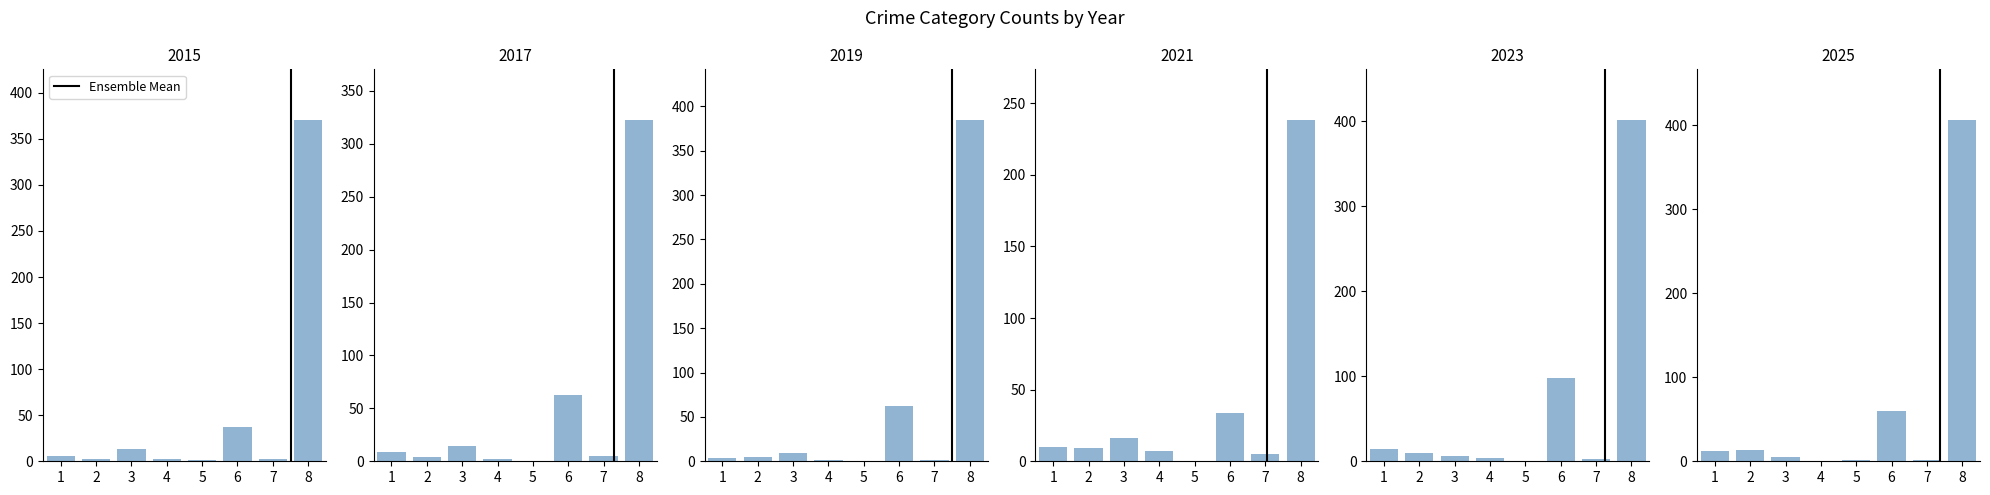

True or false: the data shows 2 at 2.

False